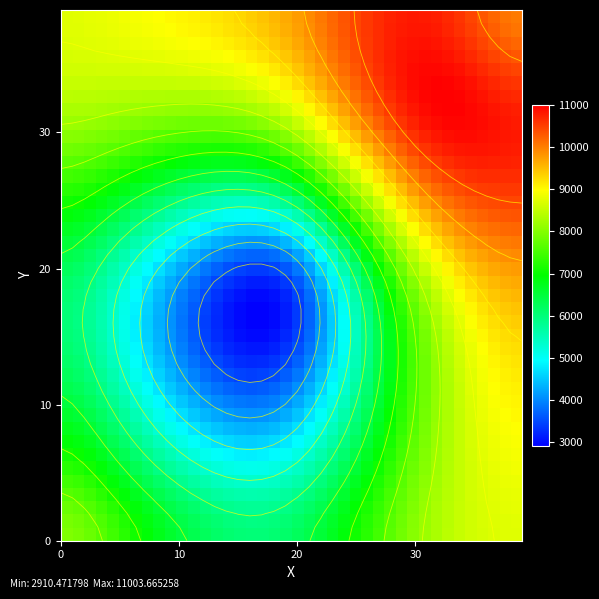

At how many categories does at least one series exceed 5914?

40